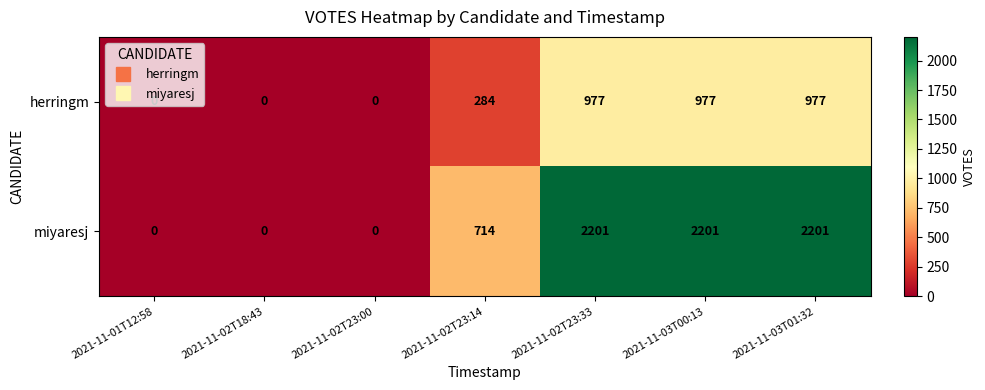

At which label is miyaresj closest to 1100?

2021-11-02T23:14